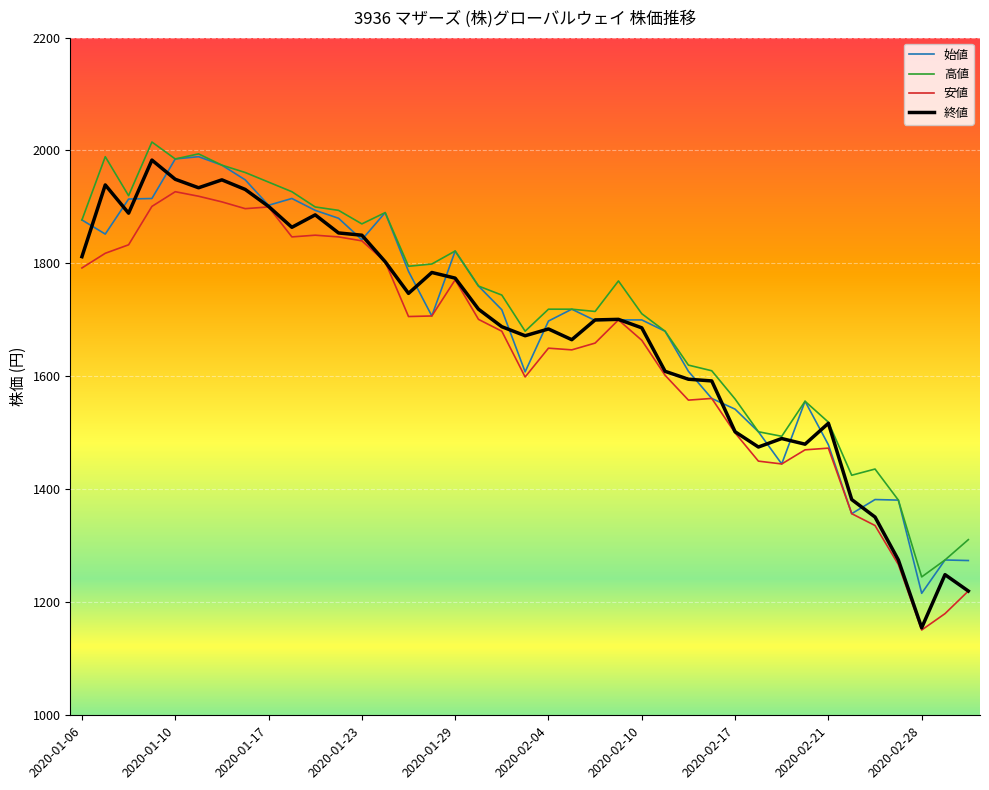

What is the maximum value shown in the chart?

2015